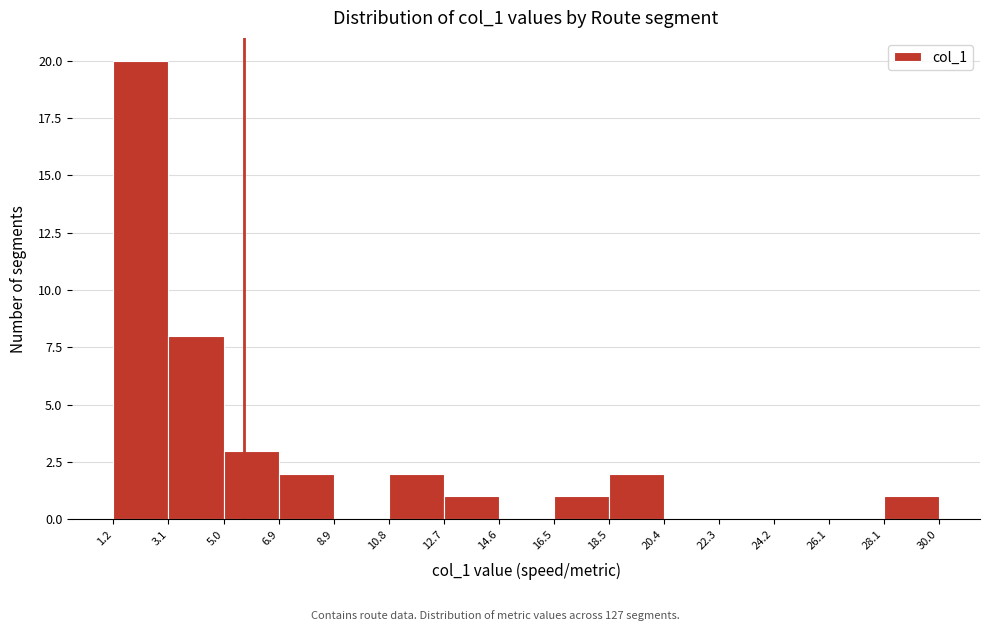

Over which range of the x-axis is the bar tallest?

1.2 to 3.1